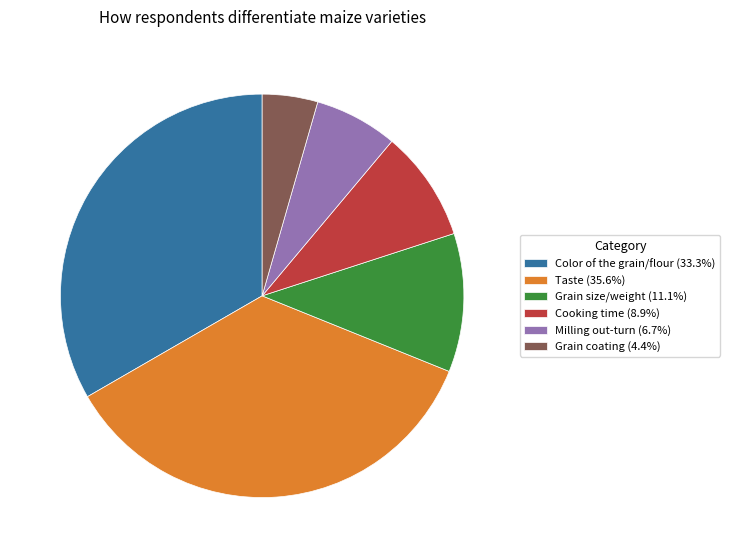

Is Grain coating (4.4%) the majority of the pie?

No